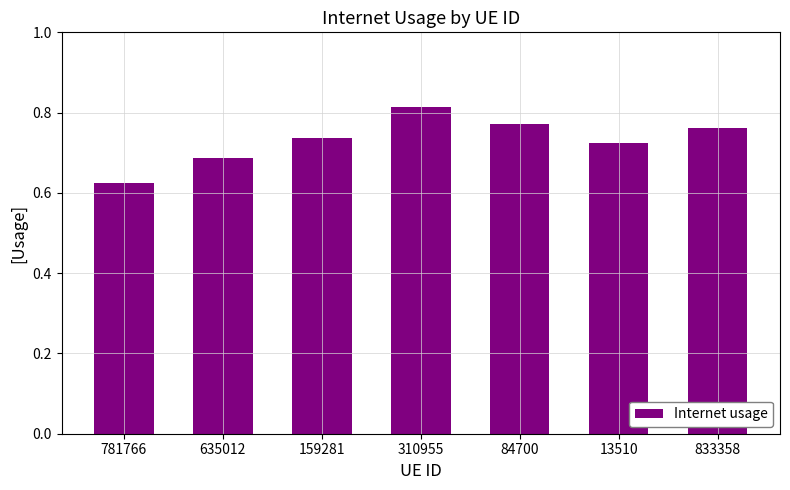

Between 310955 and 833358, which is larger?

310955